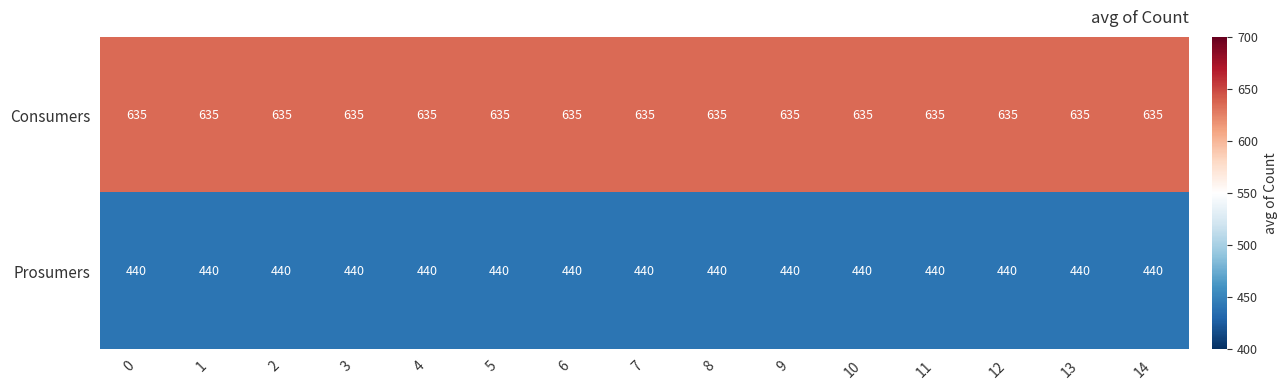

What is the approximate value of Prosumers at 8?

440